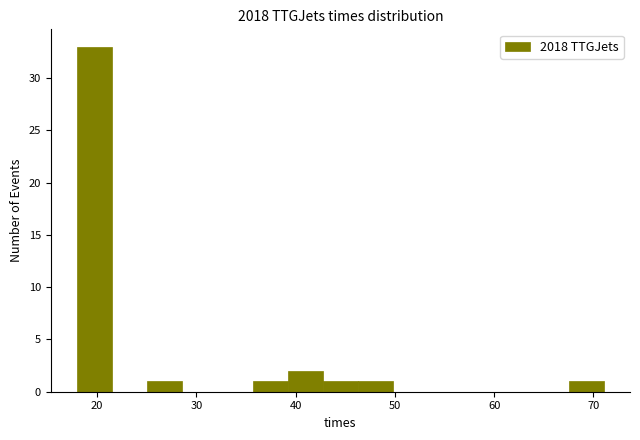

Read against the x-axis, roughly where is the centre of the tallest bar?

20